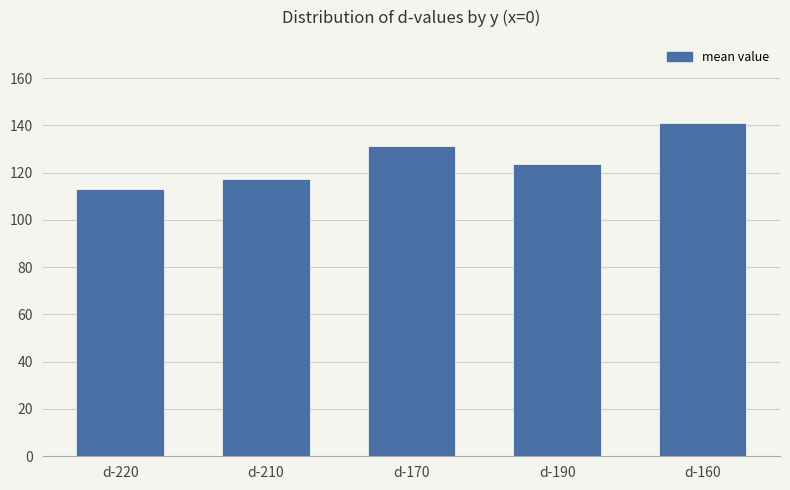

What is the sum of all values?

625.8